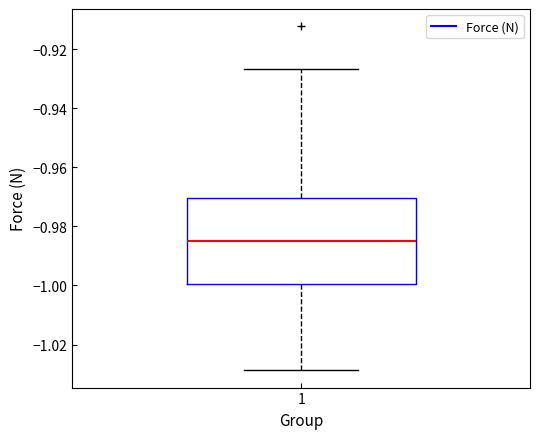

Where does the upper whisker of the box at x = 1 end on the y-axis? The values are not printed on the chart, so give them approximately, as read against the axis.

-0.926